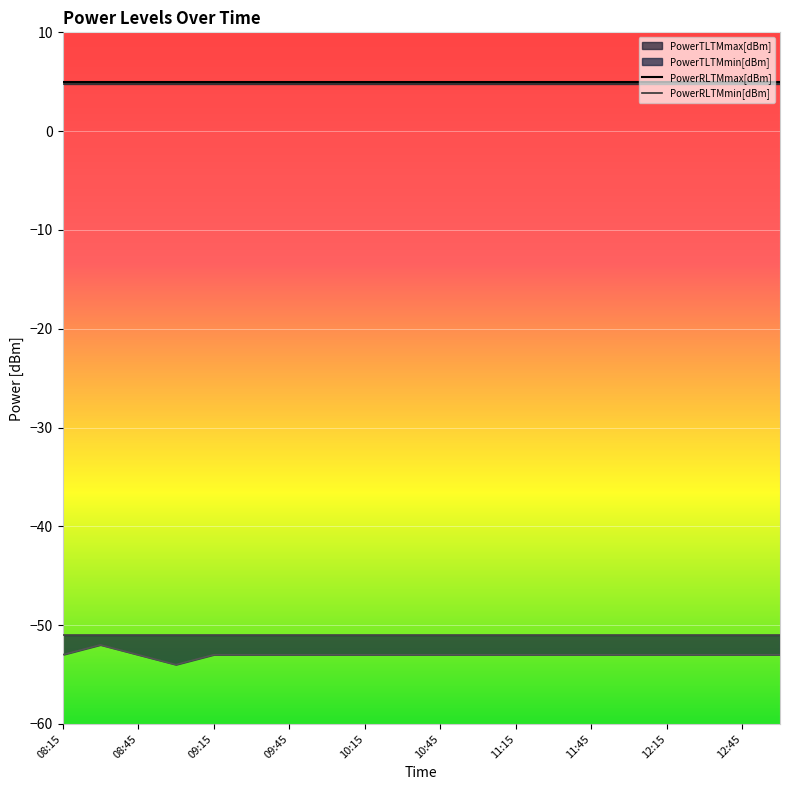

How many lines are shown in the chart?

4